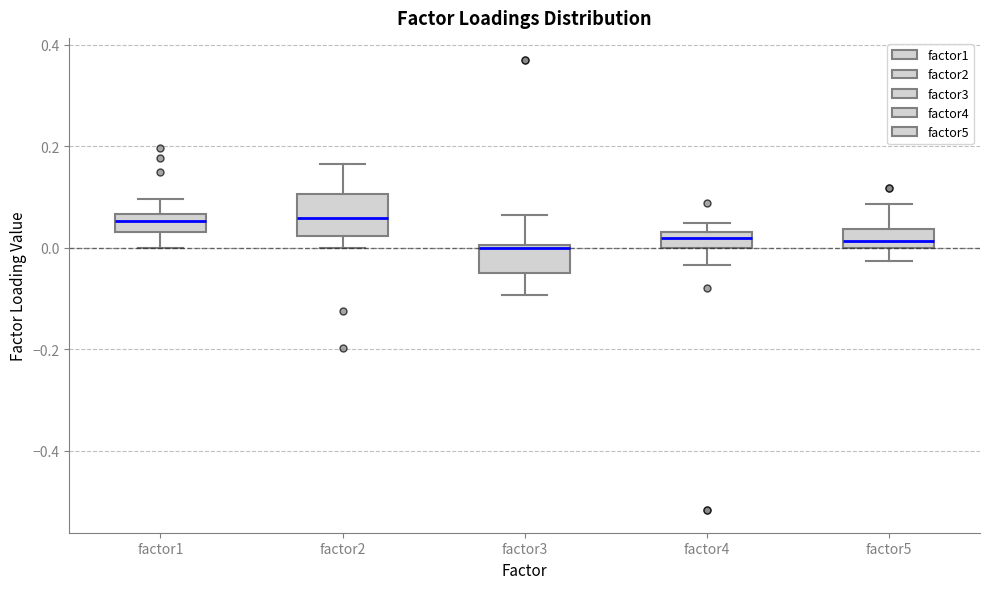

Reading left to right, read every box against the y-axis: the position of its median line, the range the box covers, and the ends of its whiskers. The values are not printed on the chart, so give them approximately, as read against the axis.

factor1: median 0.06 (inside the box), box 0.04 to 0.06, whiskers 0.00 to 0.10
factor2: median 0.06, box 0.02 to 0.10, whiskers 0.00 to 0.16
factor3: median 0.00, box -0.06 to 0.00, whiskers -0.10 to 0.06
factor4: median 0.02, box 0.00 to 0.04, whiskers -0.04 to 0.04 (above the box's upper edge)
factor5: median 0.02, box 0.00 to 0.04, whiskers -0.02 to 0.08